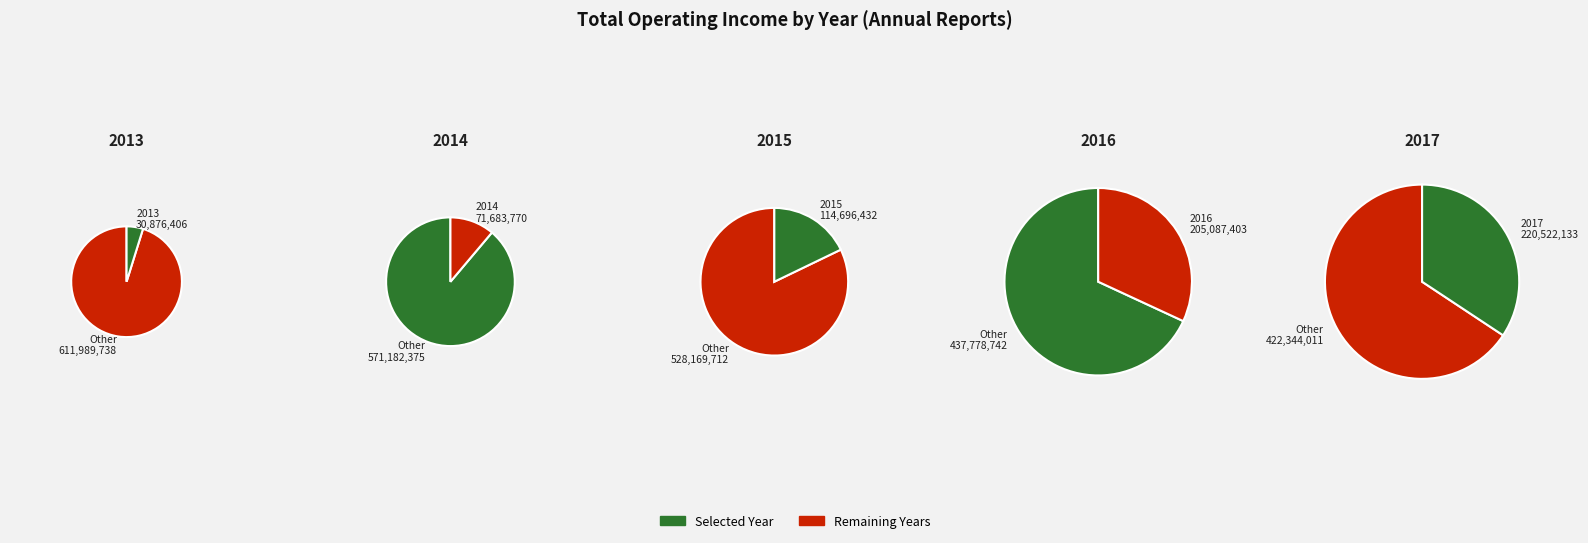

To the nearest percent, what is the average slice percentage?

20%